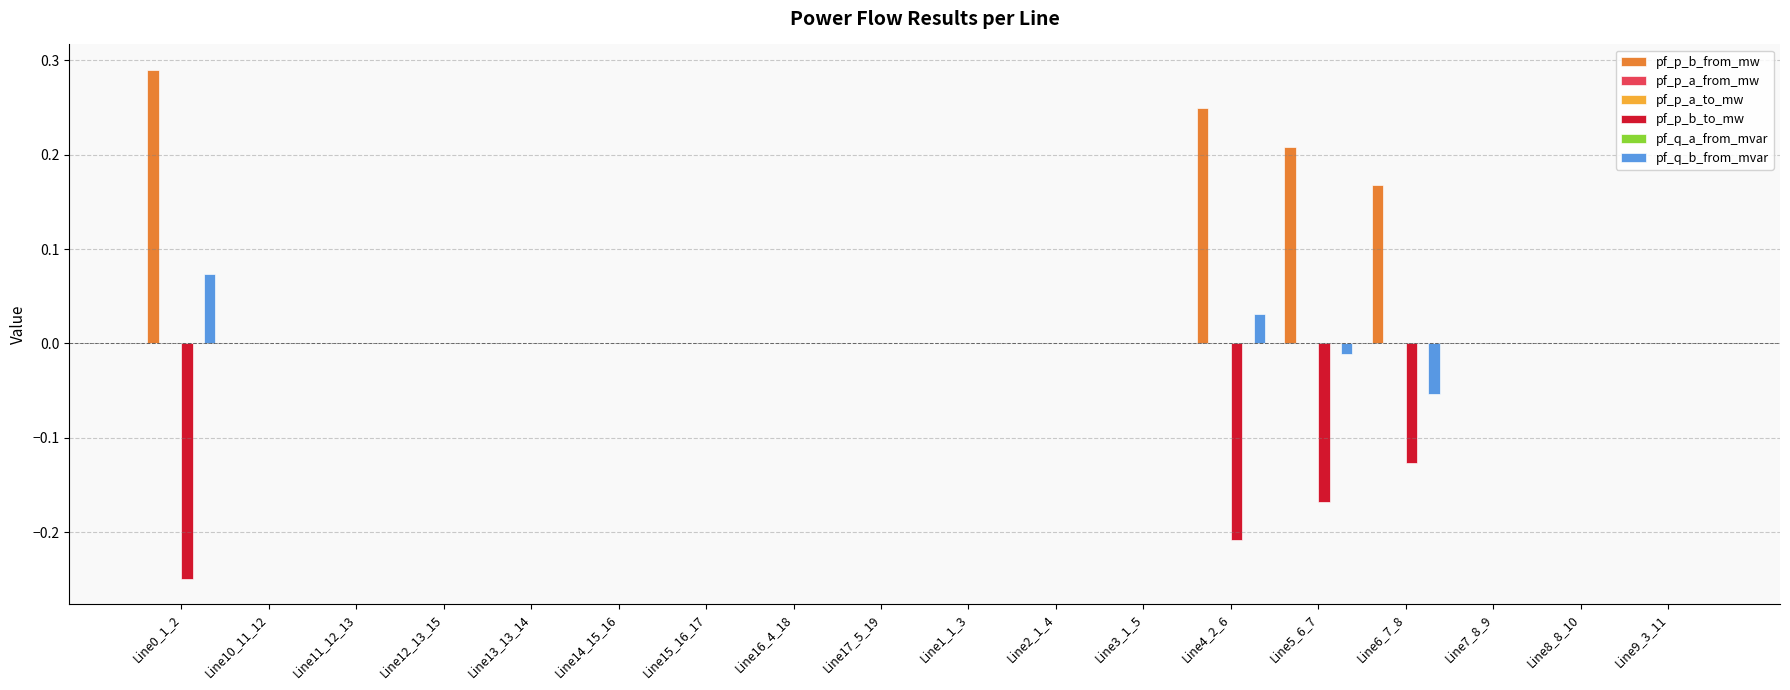

Which series has the largest total across all categories?

pf_p_b_from_mw